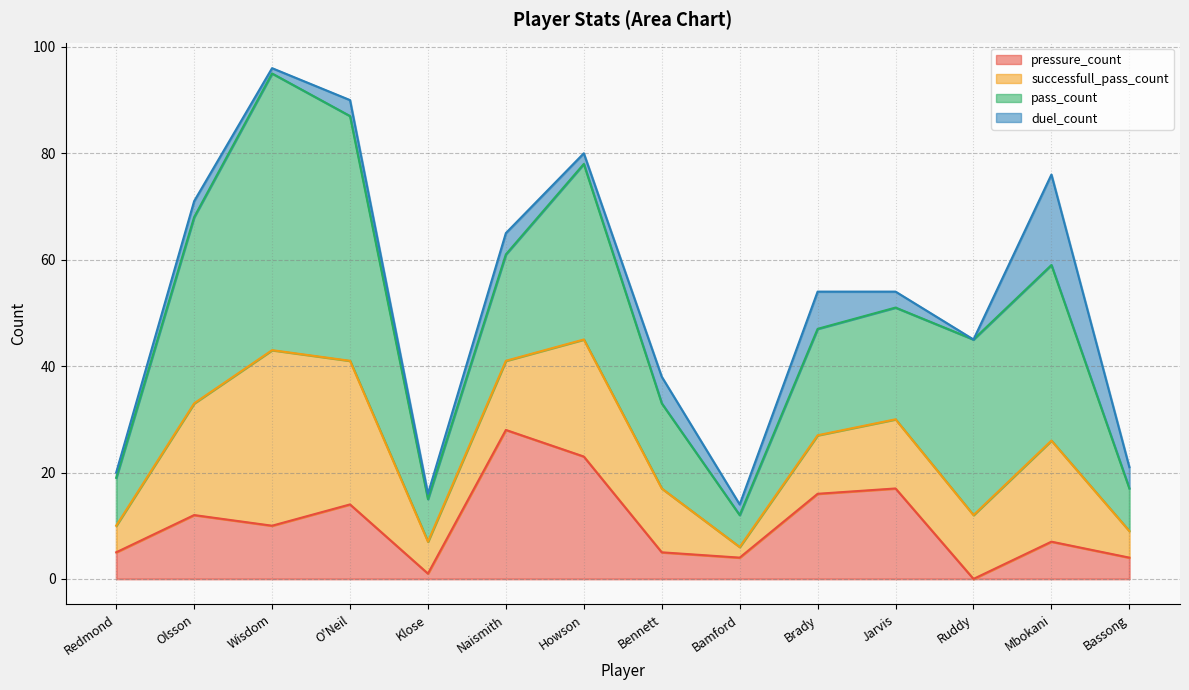

Is it true that successfull_pass_count equals 6 at Klose?

True